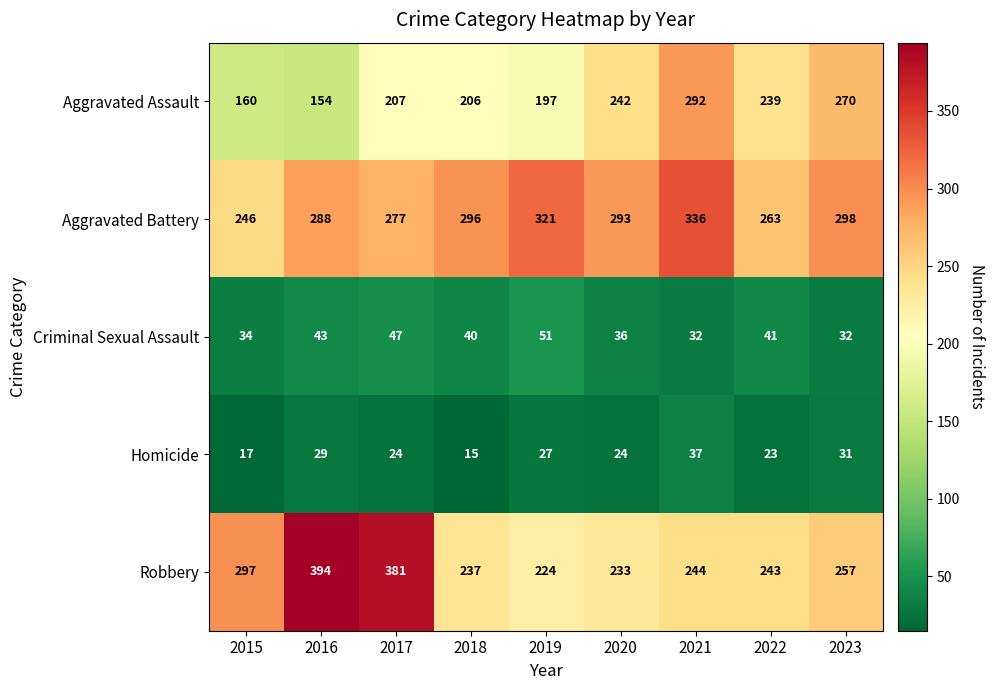

Between 2018 and 2019, which series saw the biggest shift?

Aggravated Battery